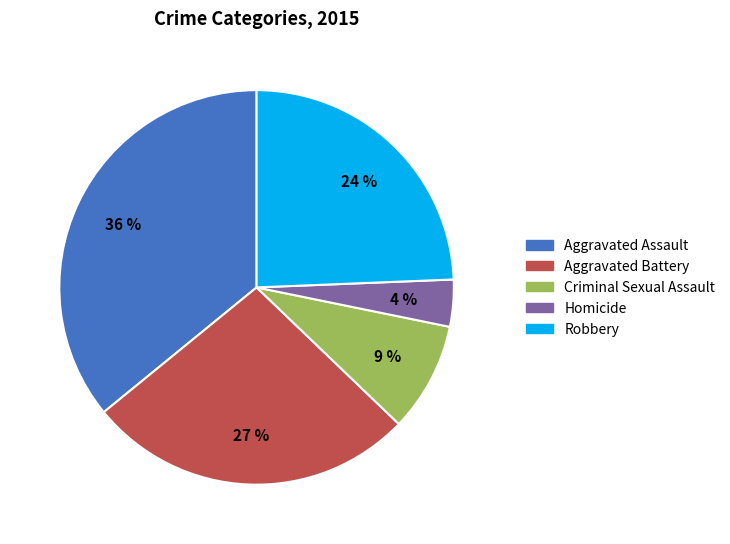

Which slice is the smallest?

Homicide